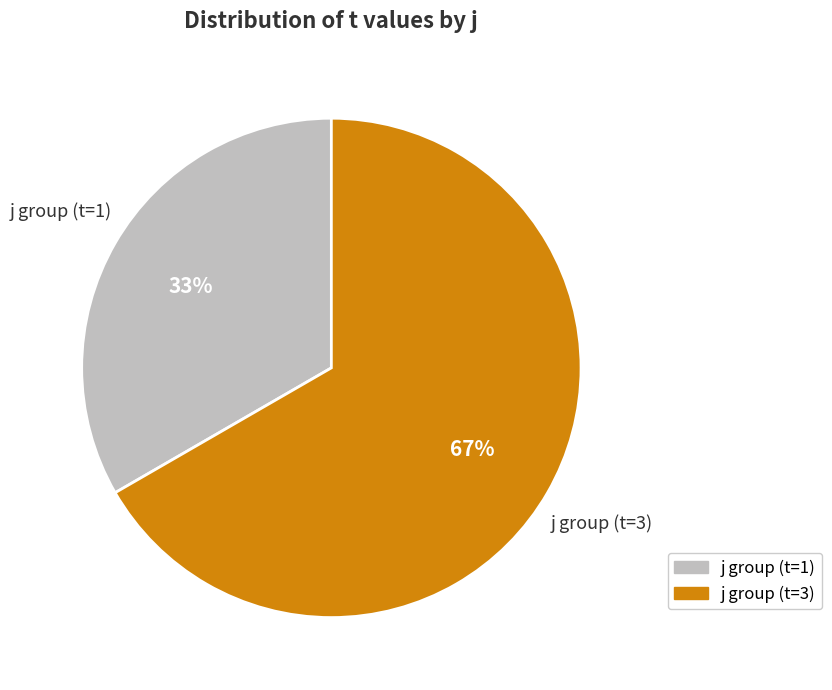

How many slices are in this pie chart?

2